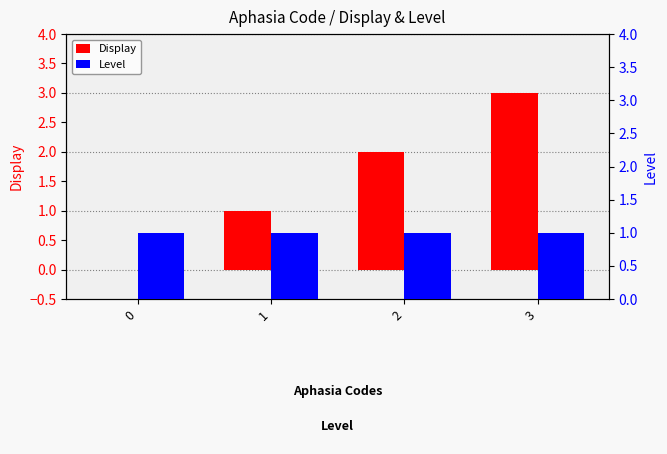

What is the sum of all Display values?

6